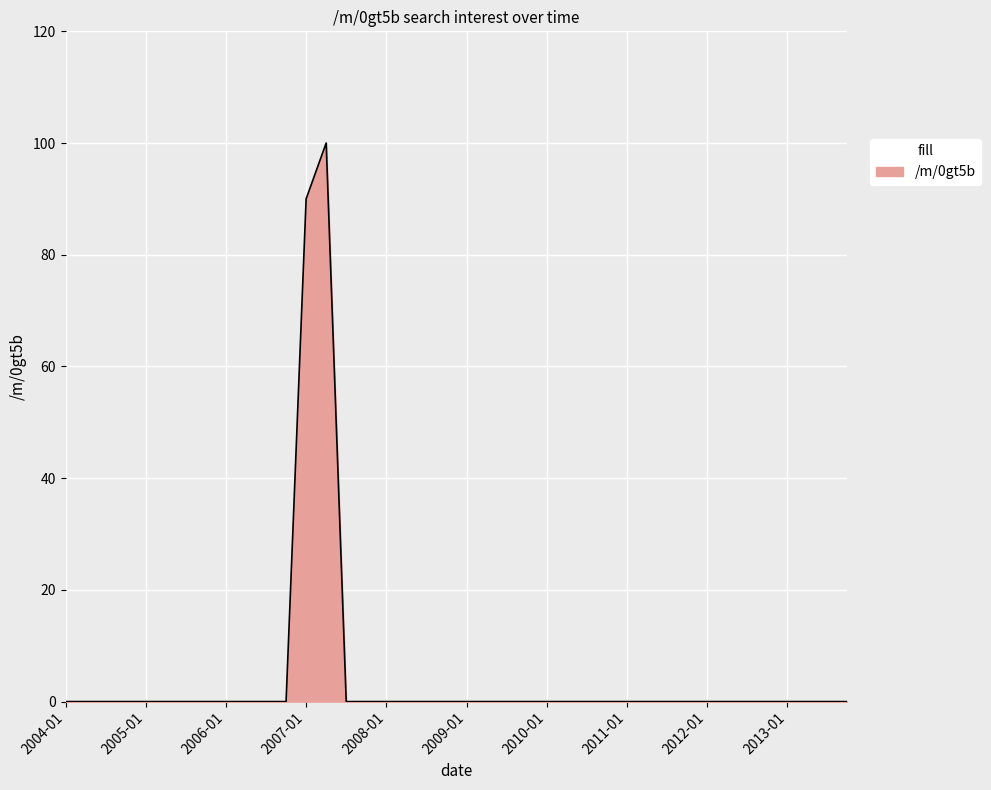

What is the maximum value shown in the chart?

100